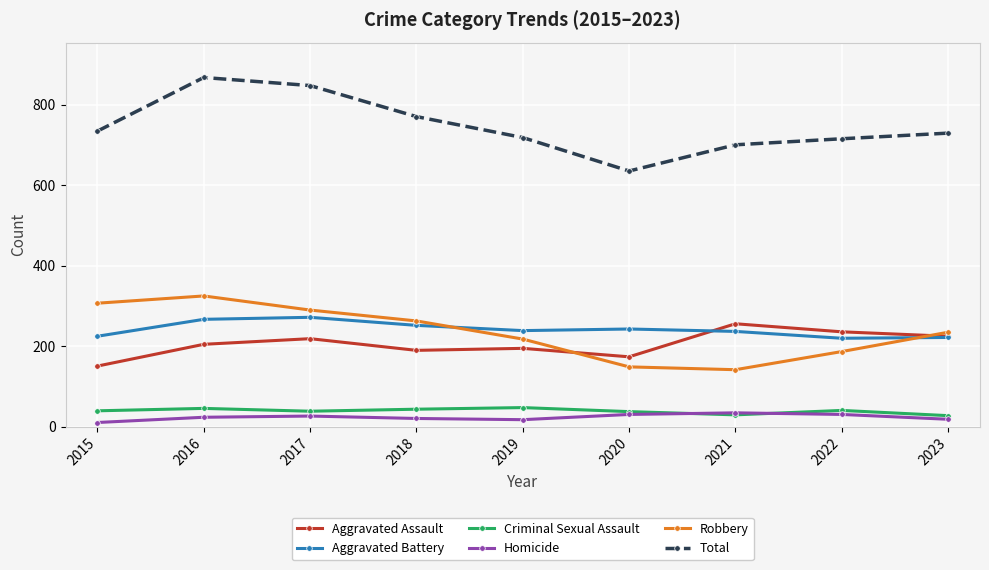

What are all the series names shown in the legend?

Aggravated Assault, Aggravated Battery, Criminal Sexual Assault, Homicide, Robbery, Total